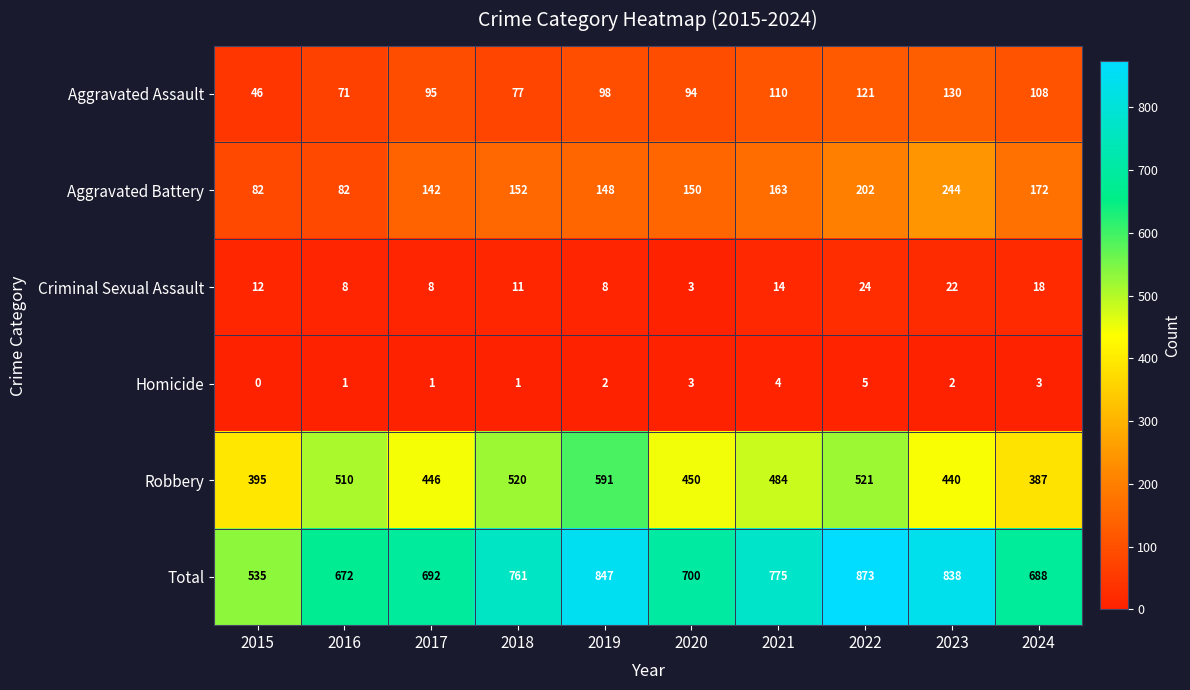

The Aggravated Assault series shows 163 at 2019. True or false?

False